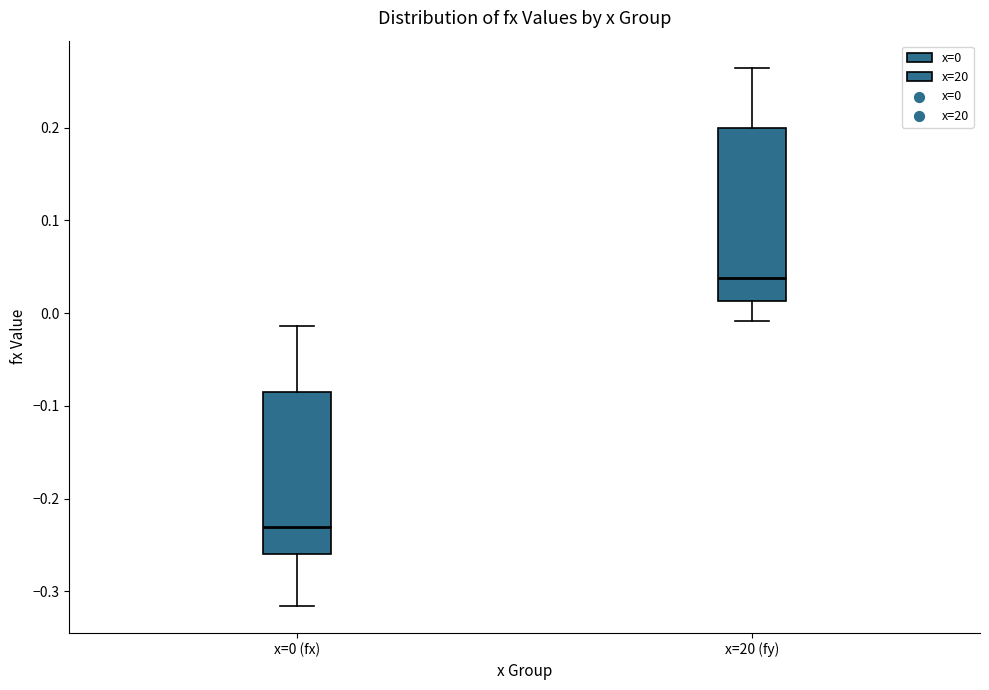

Comparing the boxes themselves (not the whiskers), which one is the tallest?

x=20 (fy)